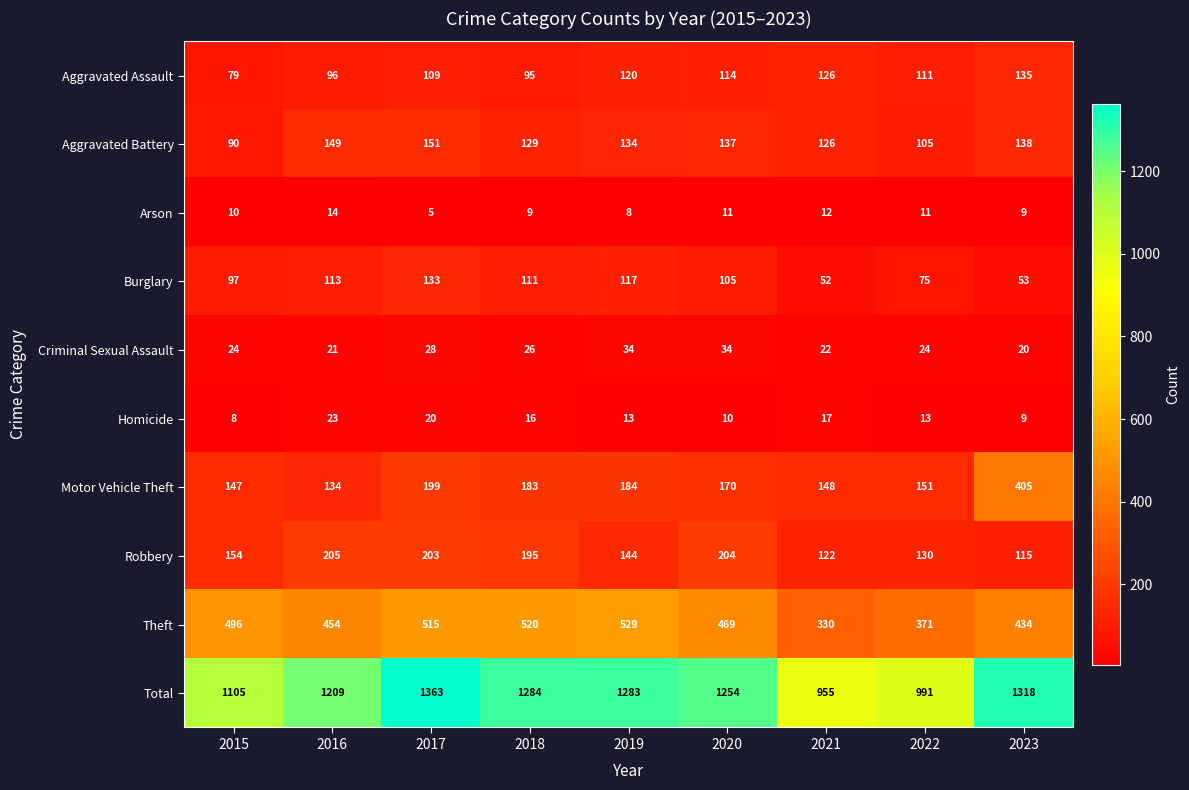

At which category is the sum across all series the highest?

2017